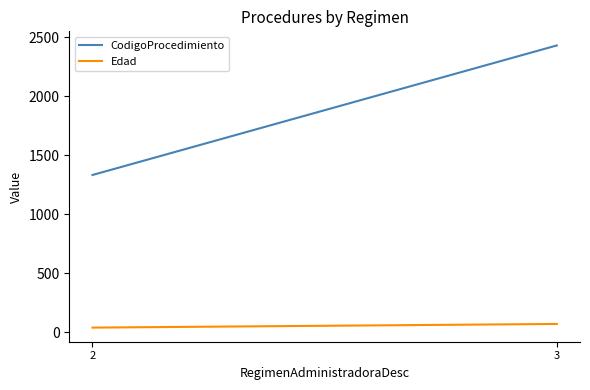

List the series in order of their peak value, highest first.

CodigoProcedimiento, Edad